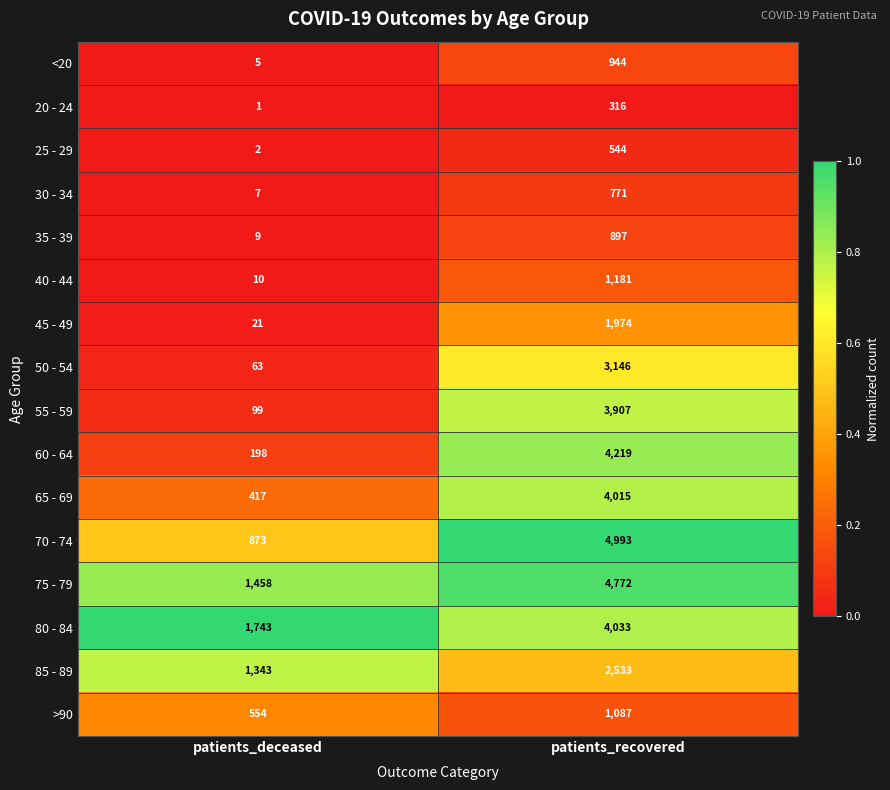

Is it true that 65 - 69 equals 6810 at patients_recovered?

False